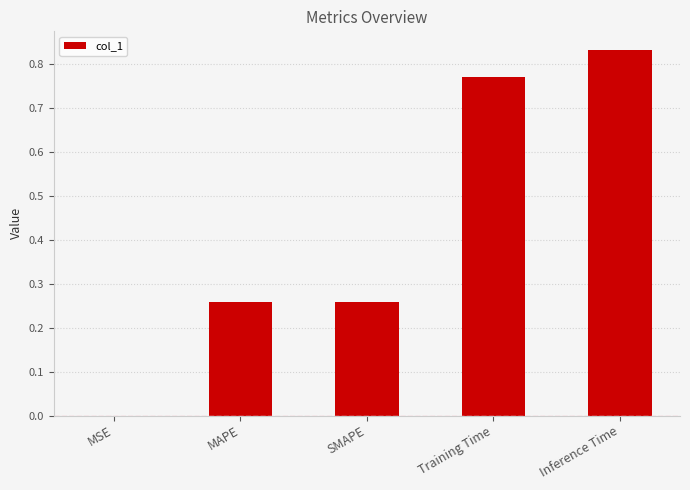

Which category has the highest value across all series?

Inference Time